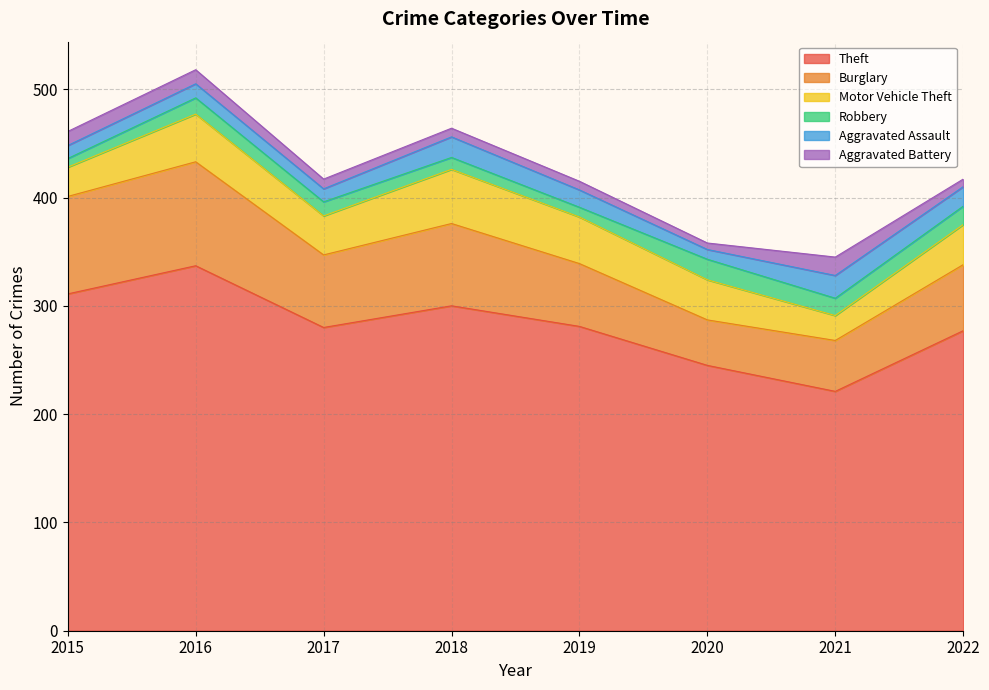

Which series has the largest total across all categories?

Theft